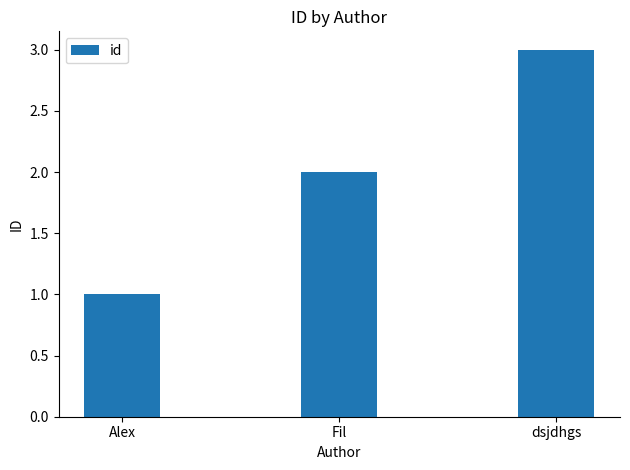

Reading left to right, what are all the values shown in this chart?

1	2	3